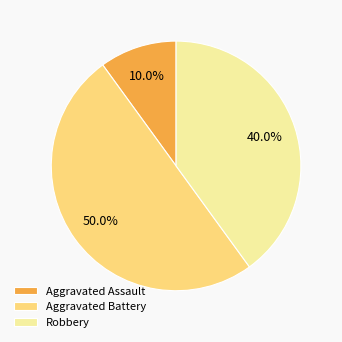

Between Robbery and Aggravated Assault, which is larger?

Robbery